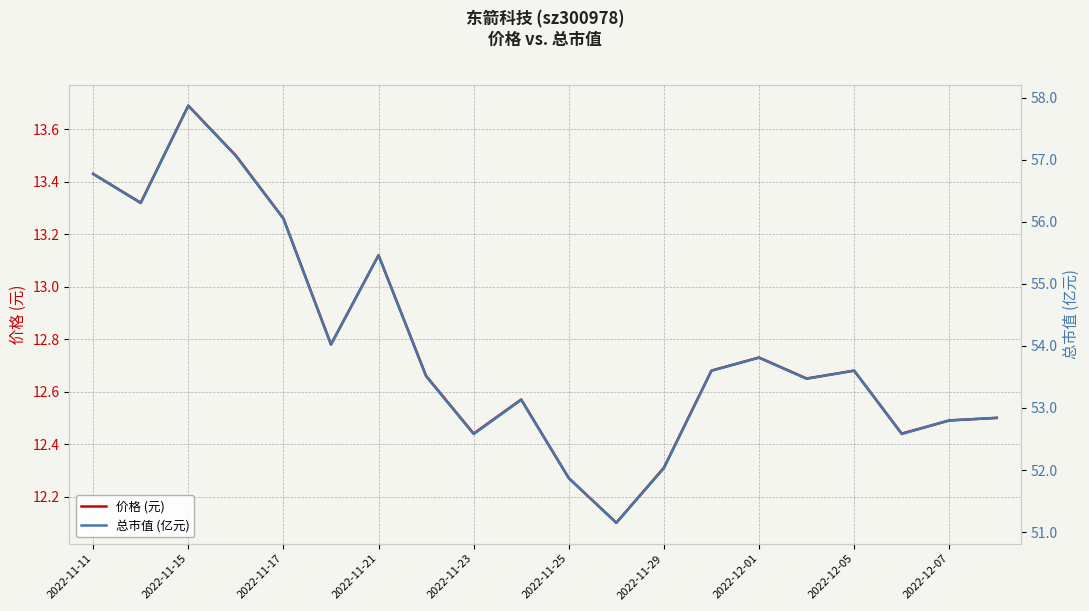

What is the average value of the 价格 (元) series?

12.8